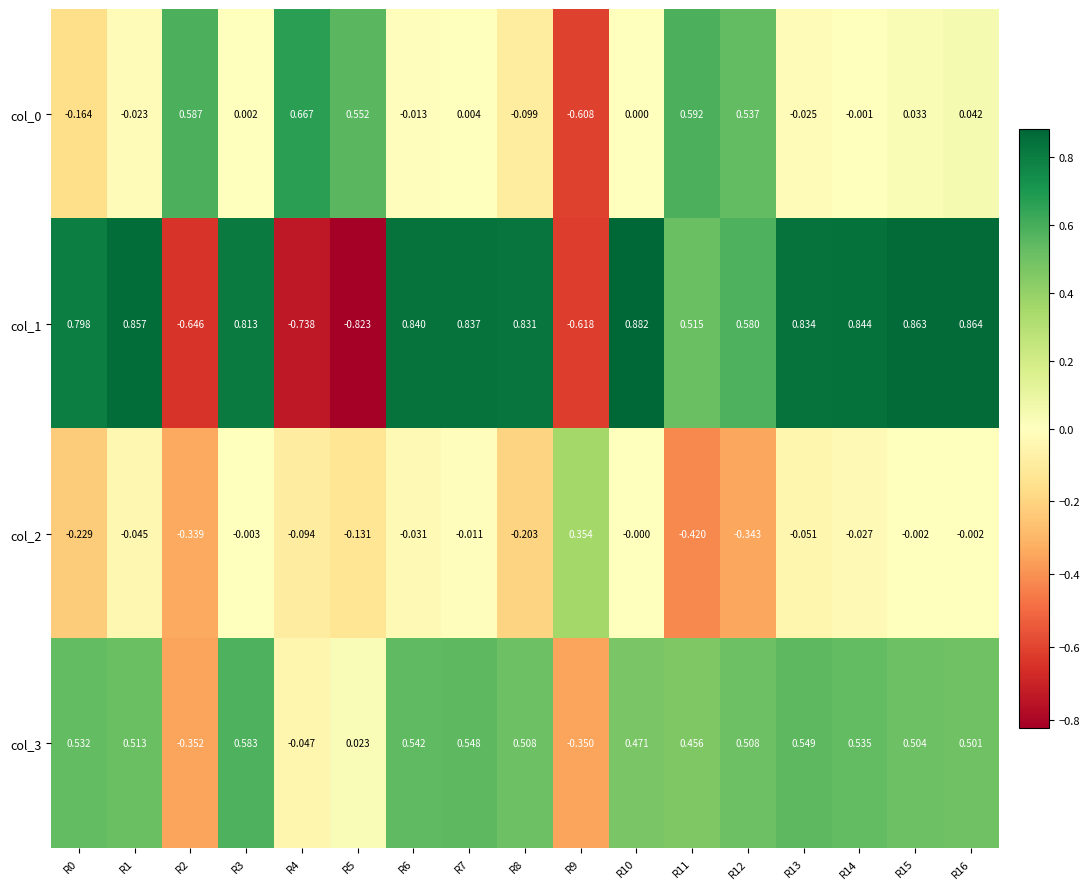

At which category does the chart reach its minimum across all series?

R5